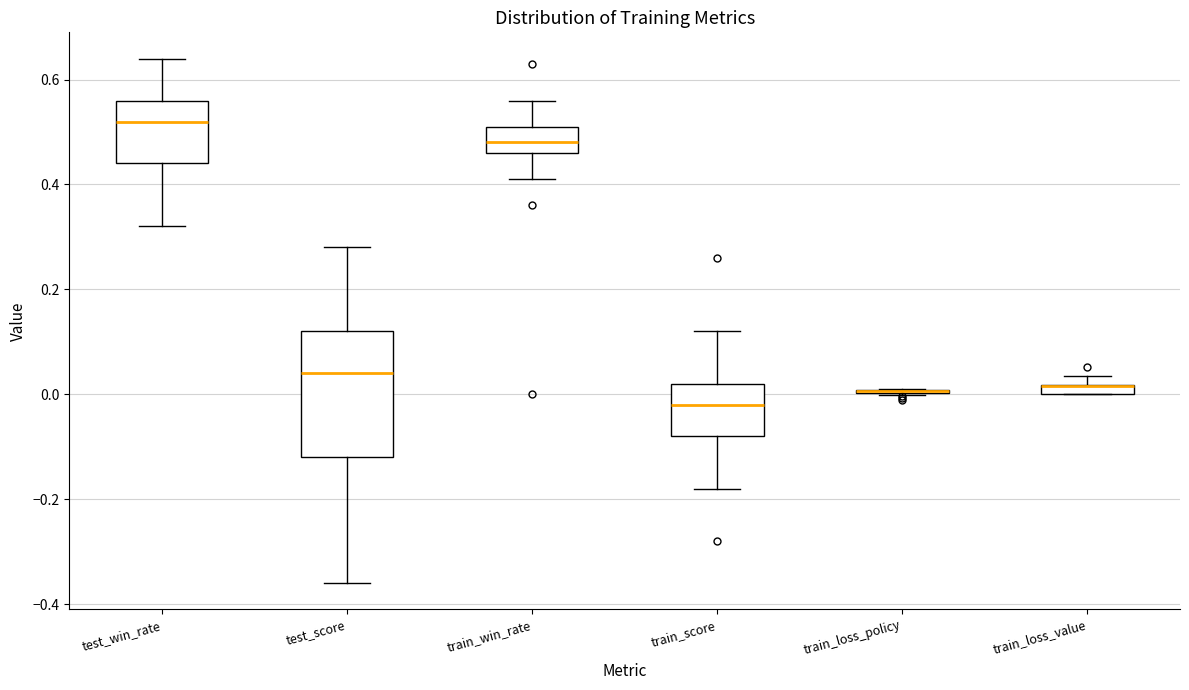

Where is the lower edge of the box for train_win_rate on the y-axis? The values are not printed on the chart, so give them approximately, as read against the axis.

0.46